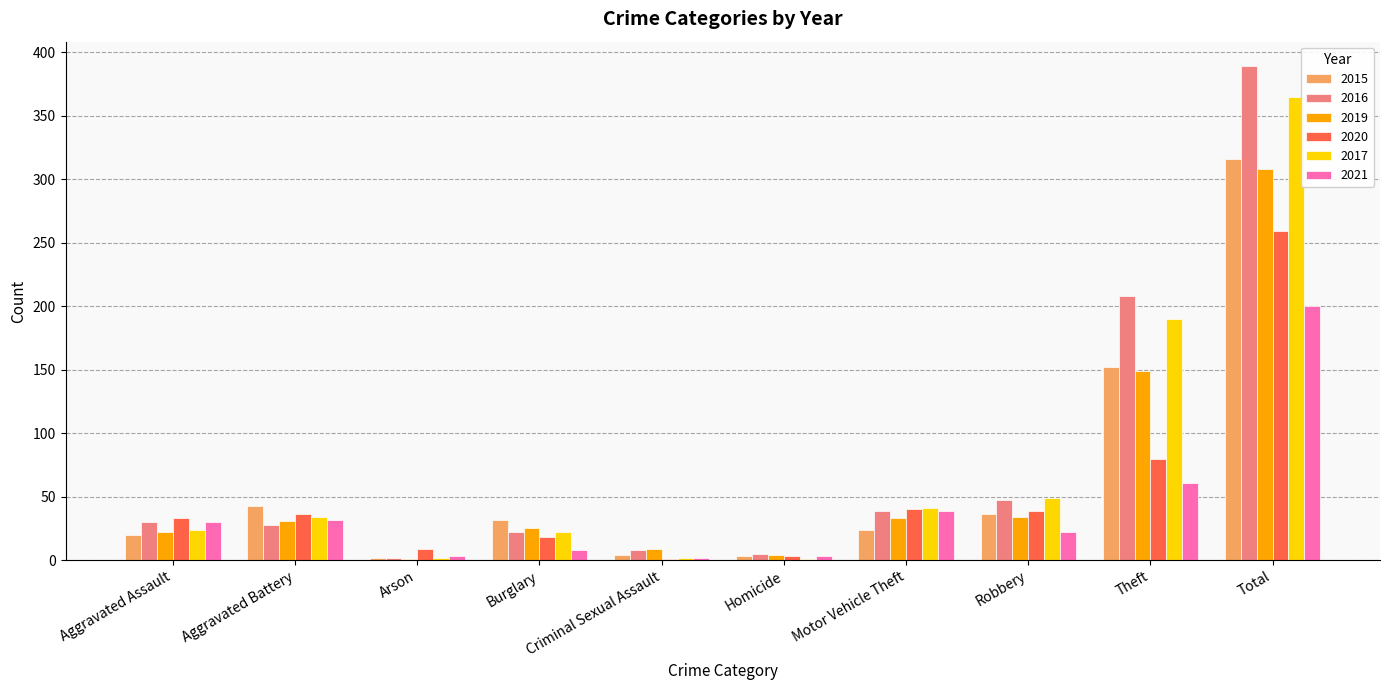

At which category is the sum across all series the highest?

Total